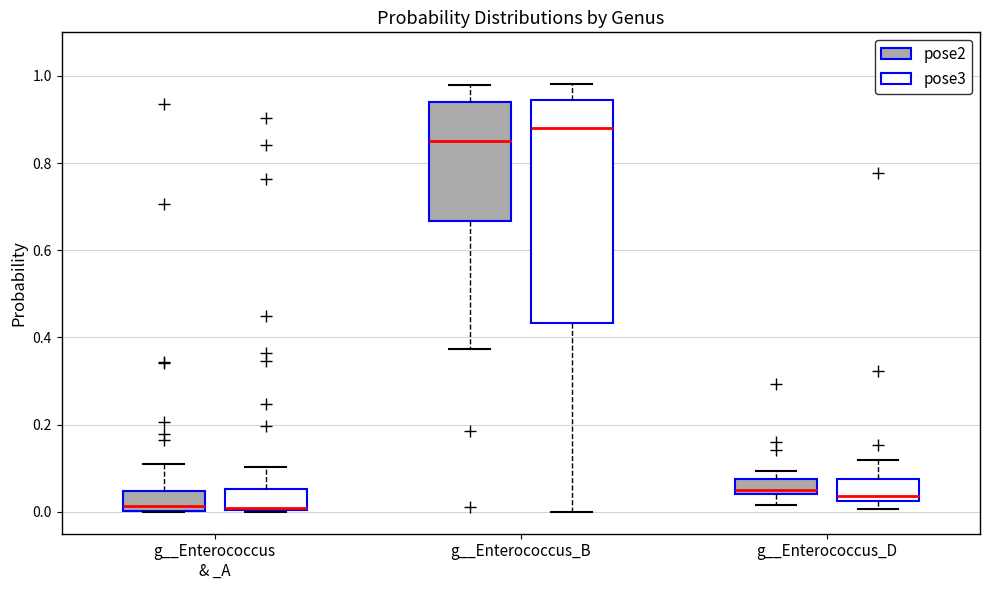

Comparing the boxes themselves (not the whiskers), which one is the tallest?

g__Enterococcus_B (pose3)